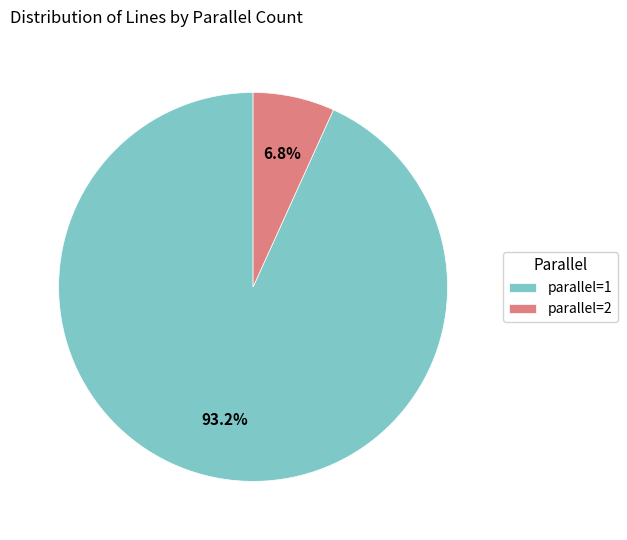

What percentage is the parallel=1 slice, to the nearest percent?

93%